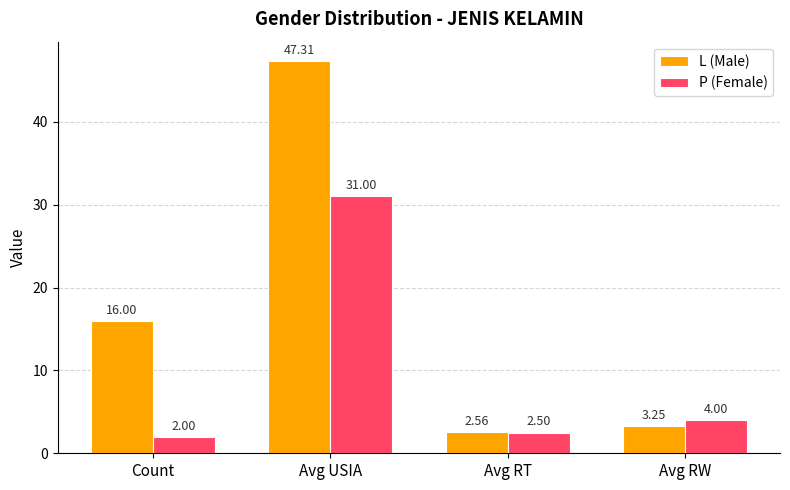

Between Avg USIA and Avg RT, which series saw the biggest shift?

L (Male)